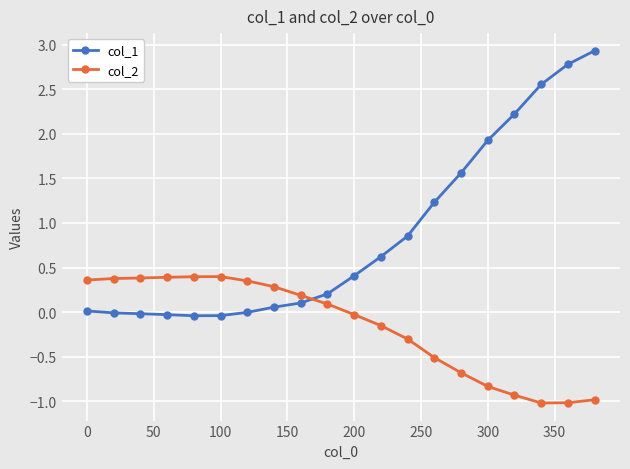

After their last crossing, which series has the higher values: col_2 or col_1?

col_1